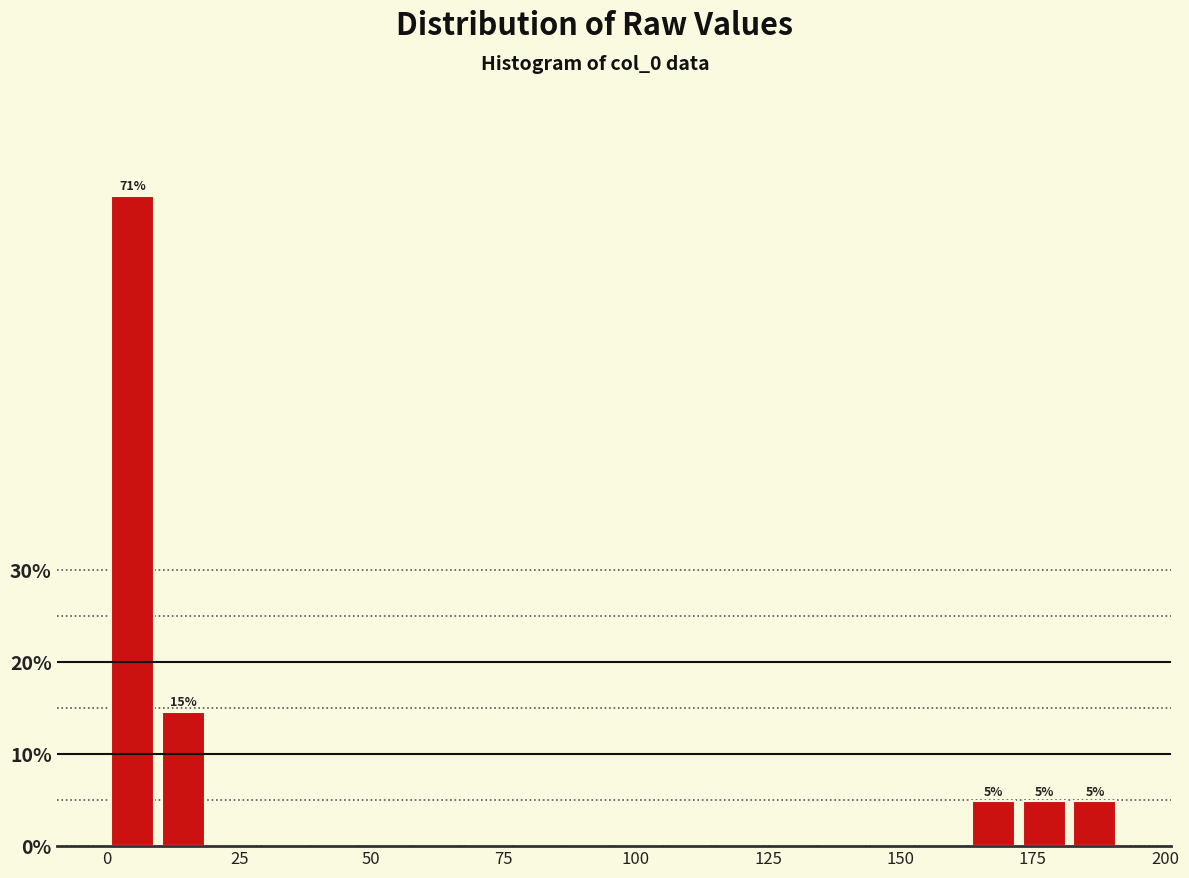

Around what value on the x-axis is the tallest bar? Give the approximate position of its centre, as read against the axis.

5